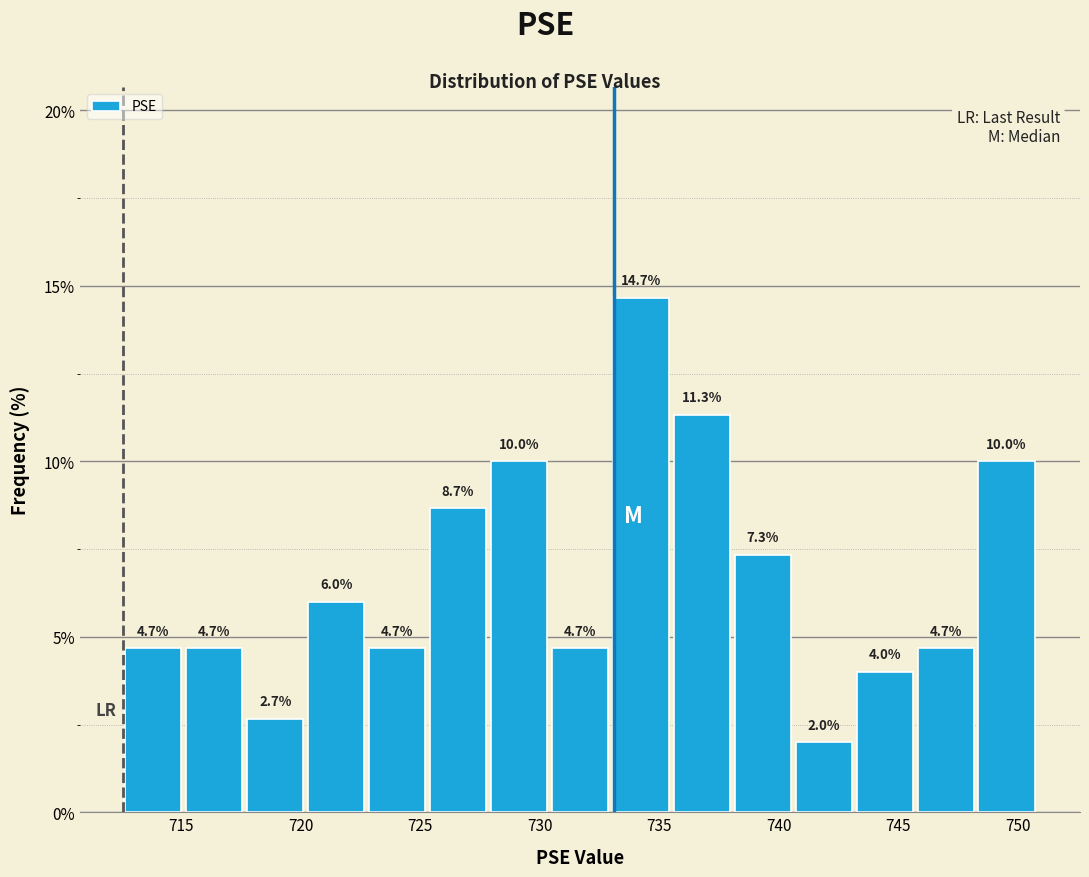

Reading left to right, transcribe this chart: for each bar, give the range it covers on the x-axis and its height. The bar edges are not printed on the chart, so give them approximately, as read against the axis.

712.55 to 715.10: 4.7
715.10 to 717.65: 4.7
717.65 to 720.20: 2.7
720.20 to 722.75: 6.0
722.75 to 725.30: 4.7
725.30 to 727.85: 8.7
727.85 to 730.40: 10.0
730.40 to 732.95: 4.7
732.95 to 735.50: 14.7
735.50 to 738.05: 11.3
738.05 to 740.60: 7.3
740.60 to 743.15: 2.0
743.15 to 745.70: 4.0
745.70 to 748.25: 4.7
748.25 to 750.80: 10.0